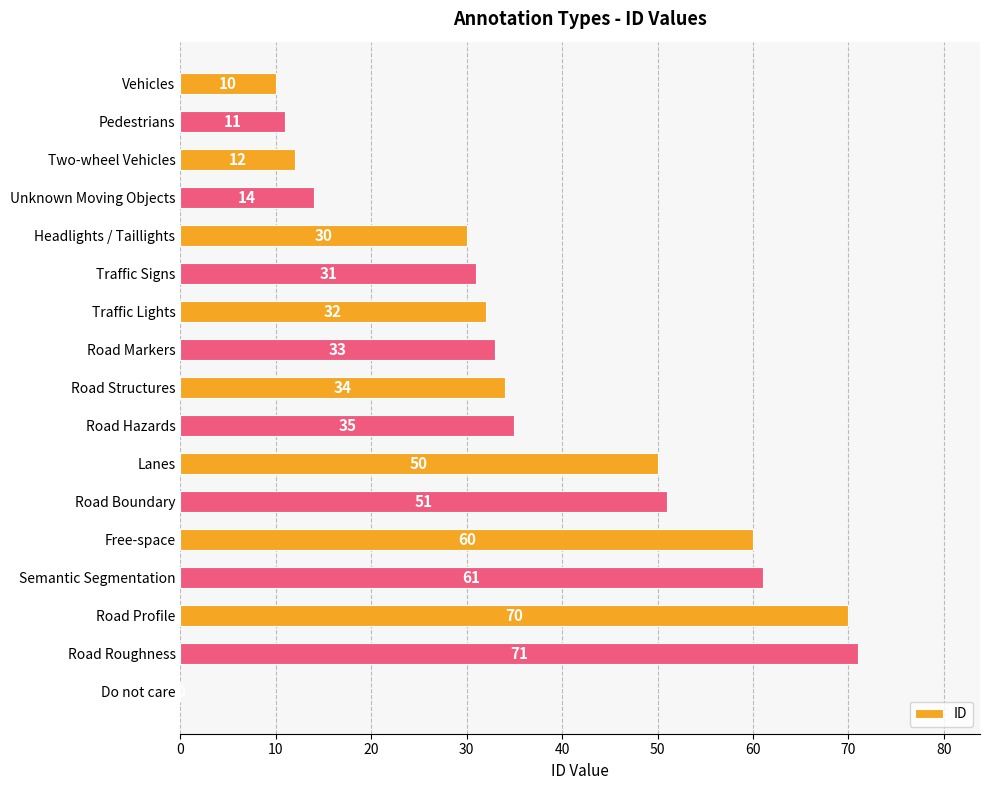

What is the approximate value at Traffic Lights?

32